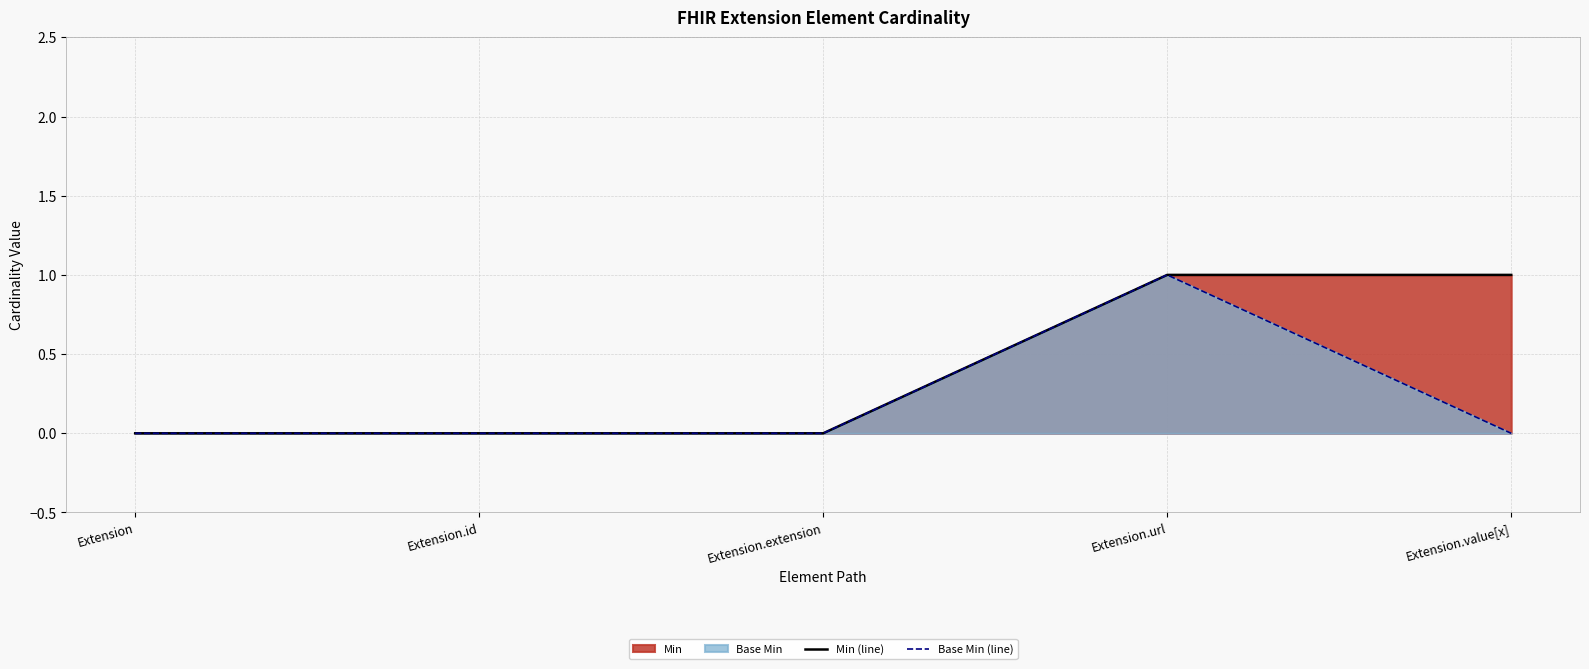

Reading right to left, transcribe all the data shown in this chart.

Min (line): 1	1	0	0	0
Base Min (line): 0	1	0	0	0